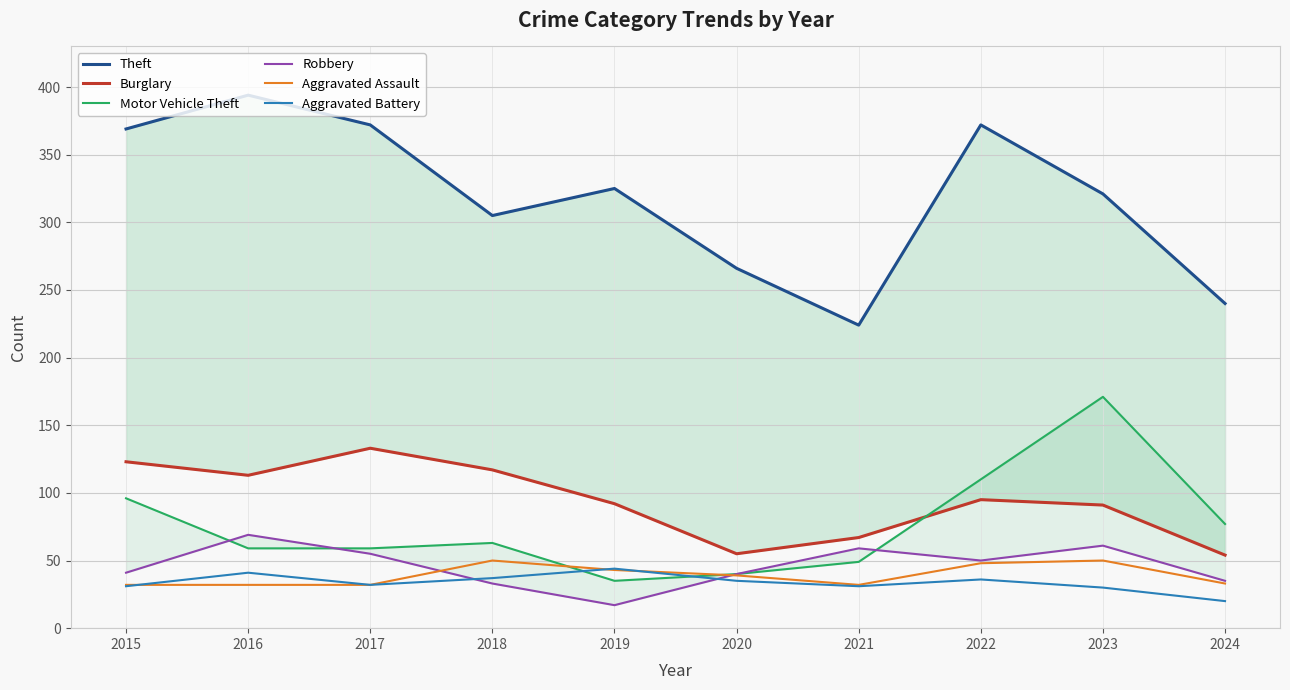

How many lines are shown in the chart?

6